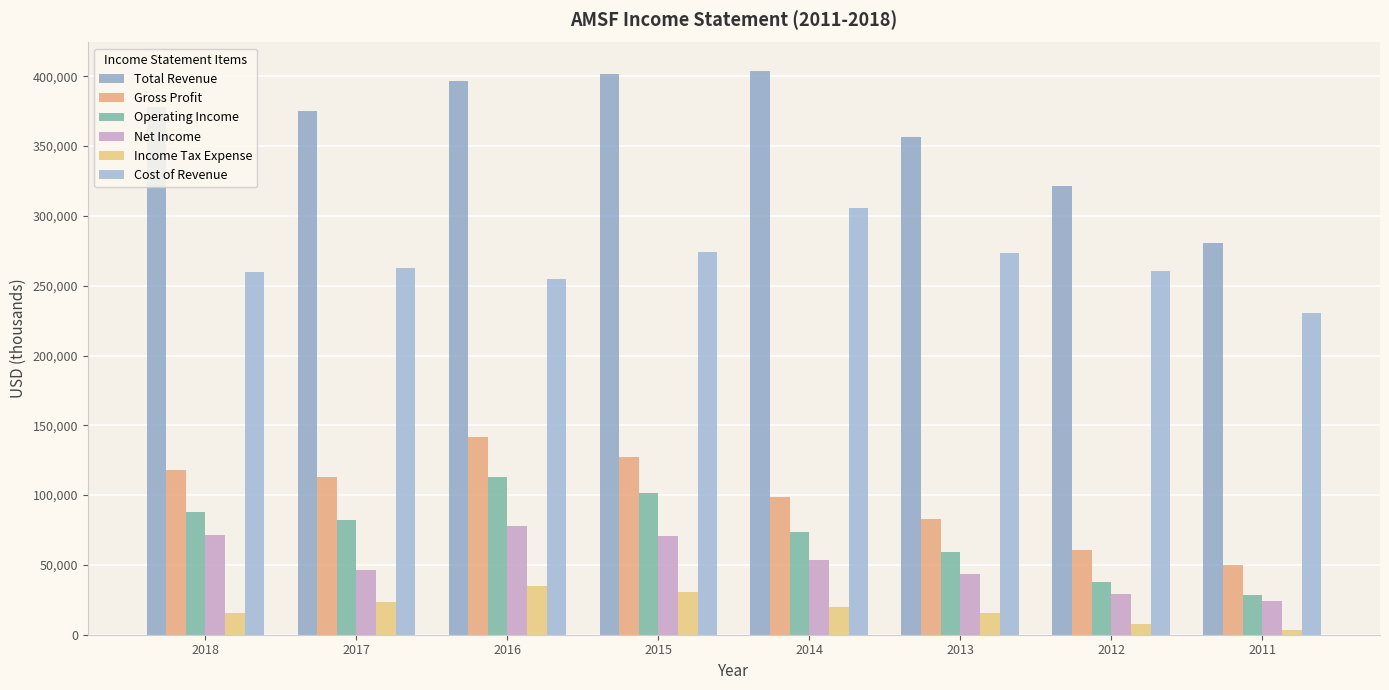

Is it true that Operating Income equals 73700 at 2014?

True